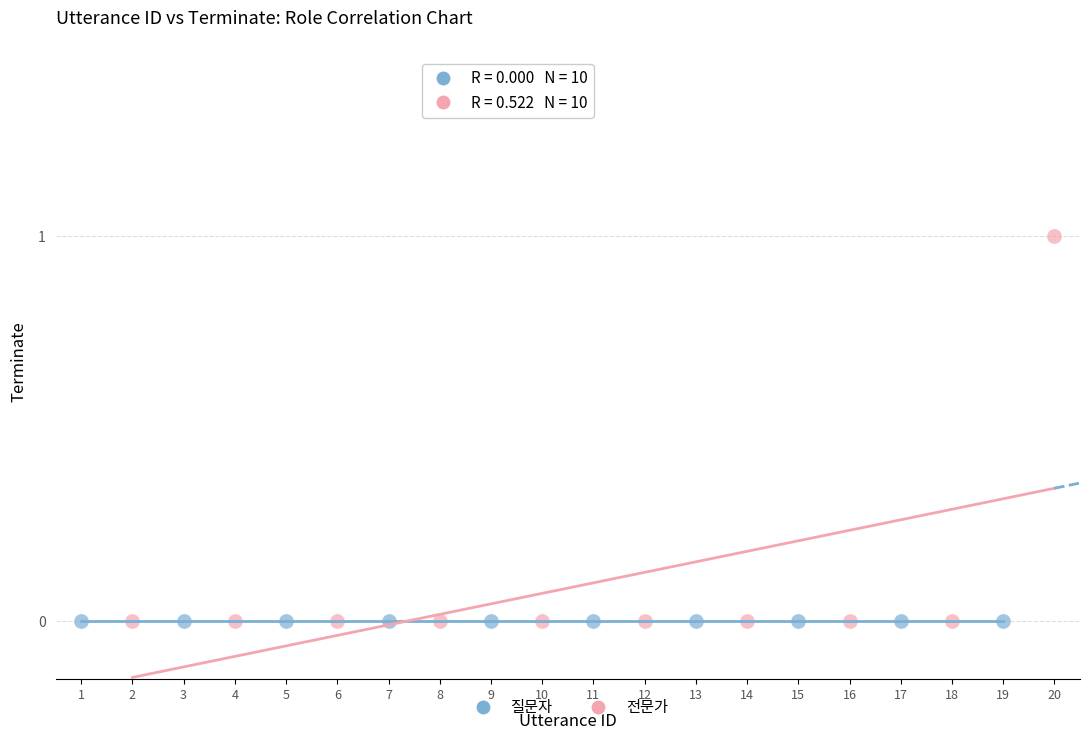

What are all the series names shown in the legend?

질문자, 전문가